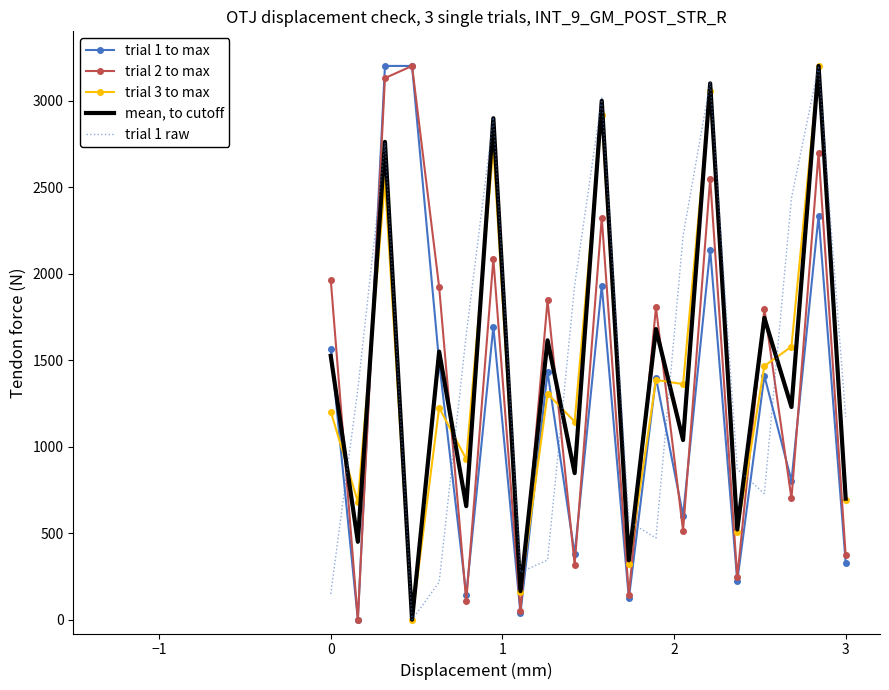

After their last crossing, which series has the higher values: trial 2 to max or trial 1 raw?

trial 1 raw